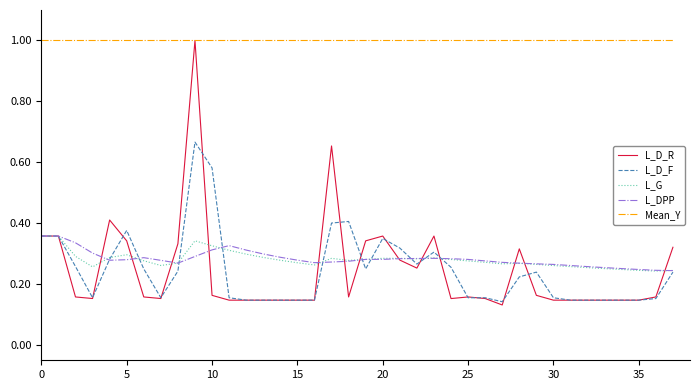

Which series has the widest spread of values?

L_D_R